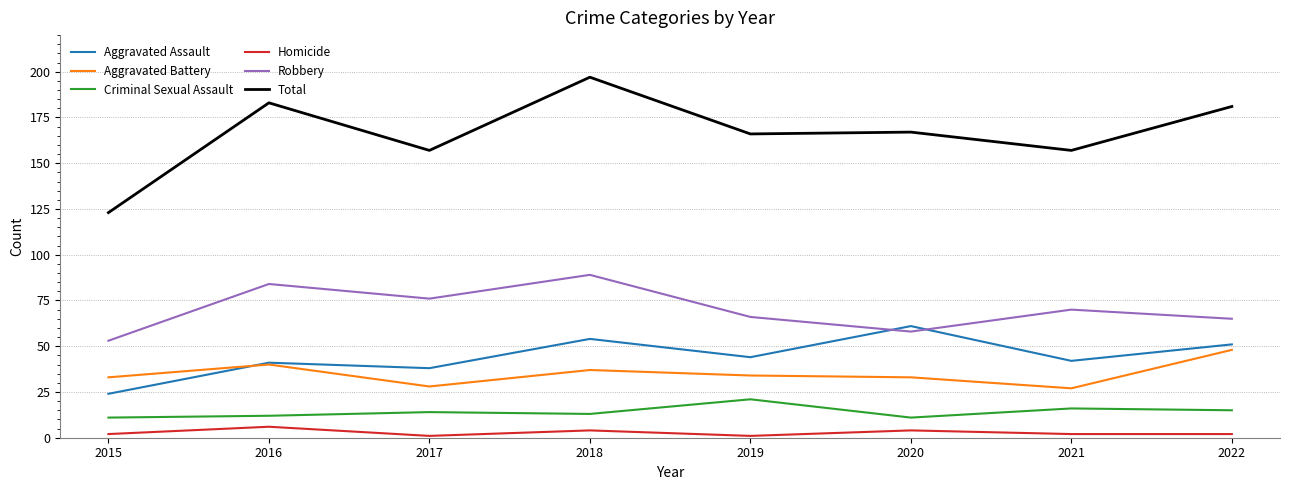

Which category has the highest value across all series?

2018